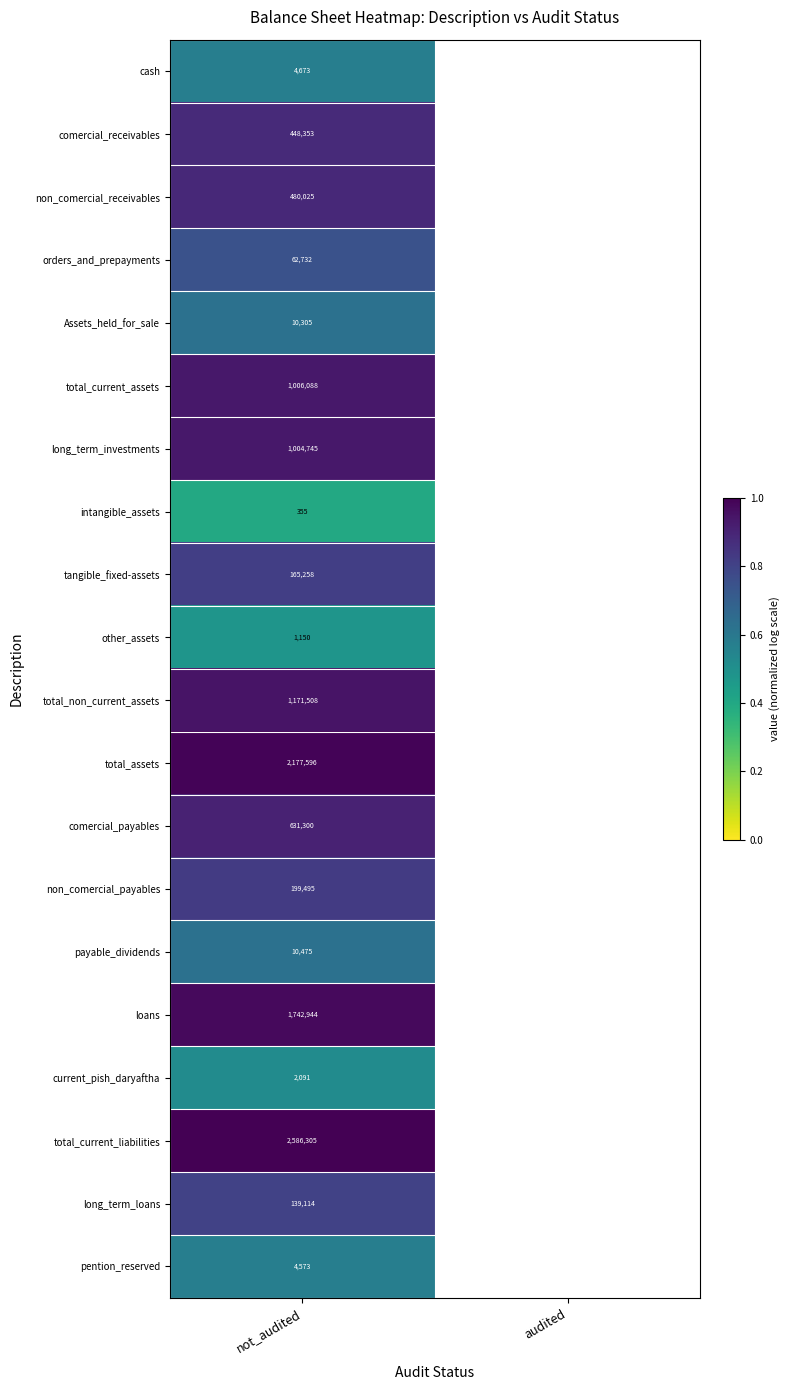

Where is intangible_assets nearest to the value 0?

not_audited